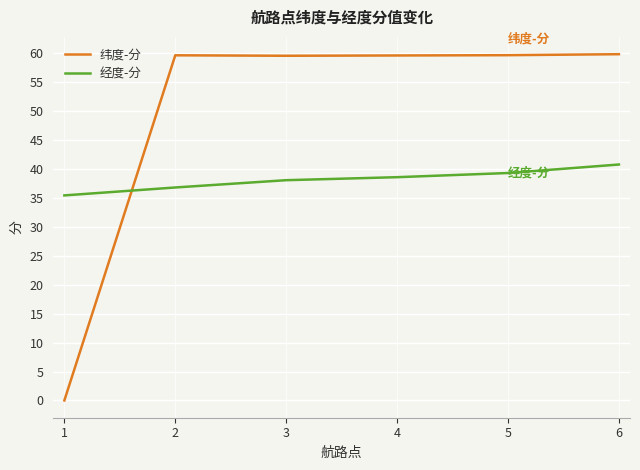

What is the maximum value shown in the chart?

59.9